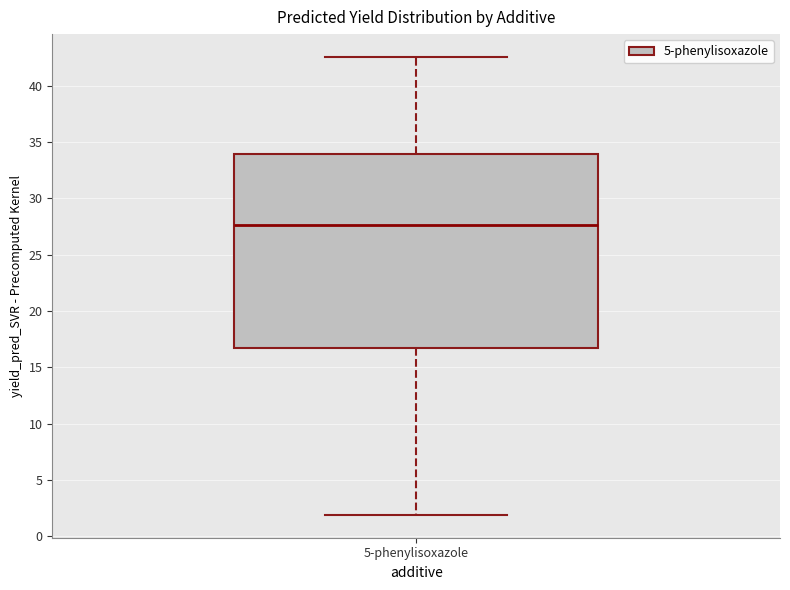

Transcribe this box plot: give where the median line is, the range the box spans, and where the two whiskers end, as read against the y-axis. The values are not printed on the chart, so give them approximately, as read against the axis.

median 27.5, box 17.0 to 34.0, whiskers 2.0 to 42.5